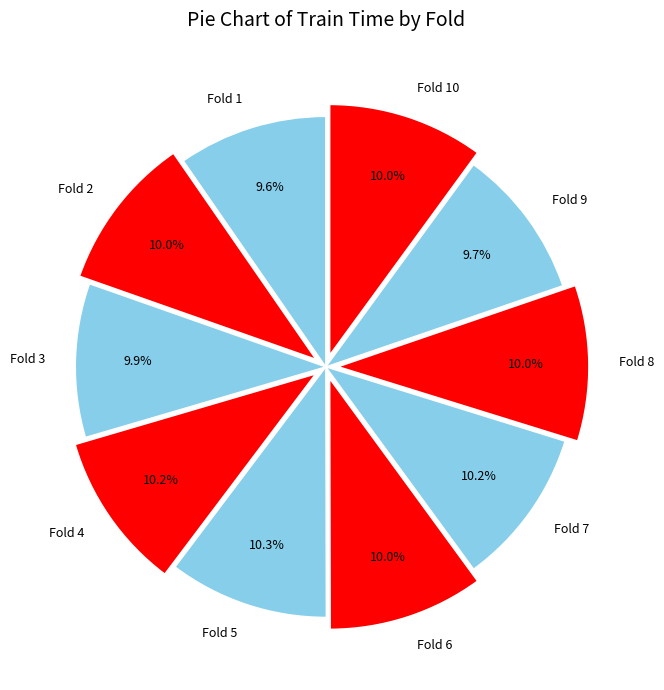

Count the number of slices in the pie.

10